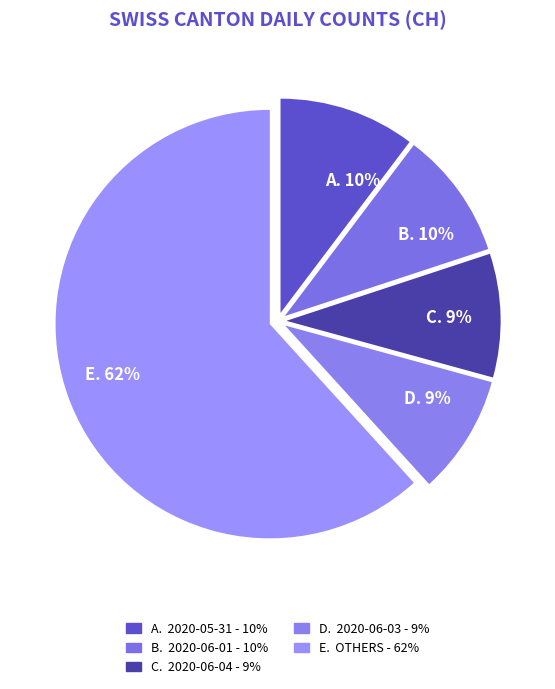

Is it true that A. 10% is 21% of the pie?

False